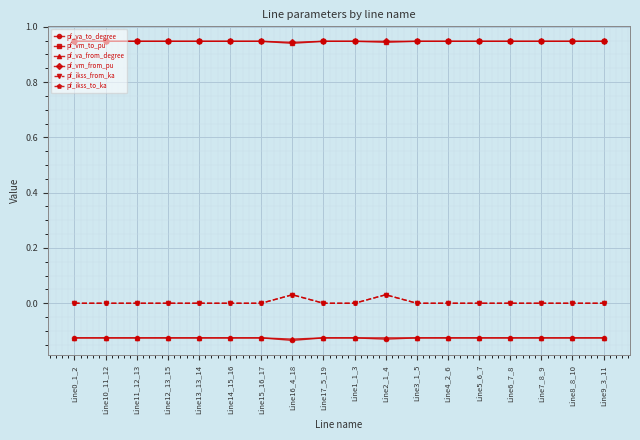

Is this an area chart (filled region under the line)?

No